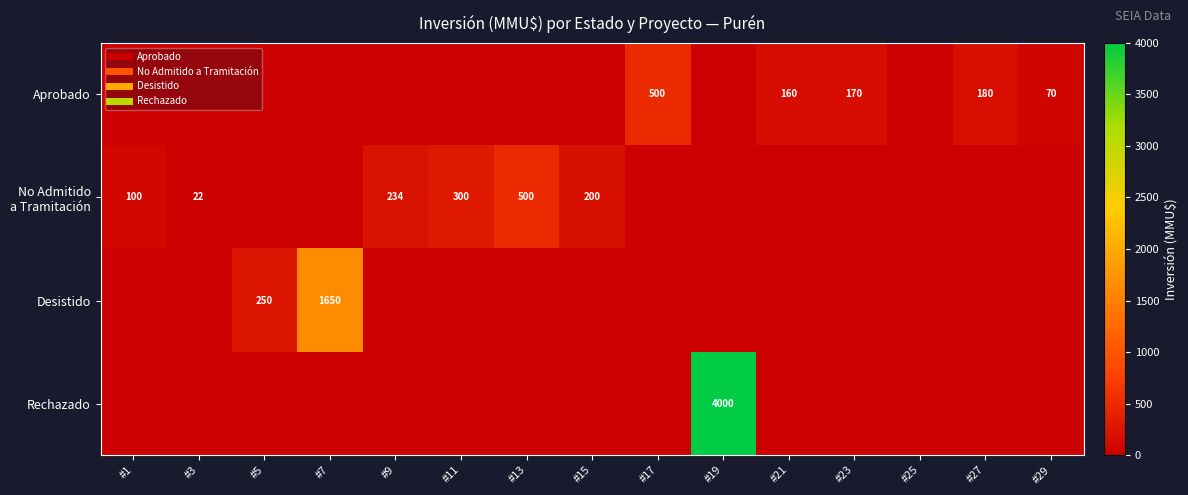

Which category has the highest value across all series?

#19